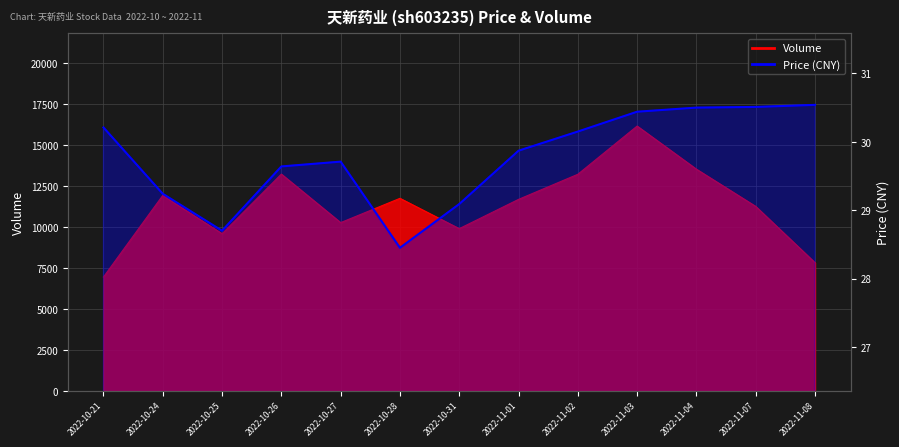

How many lines are shown in the chart?

2